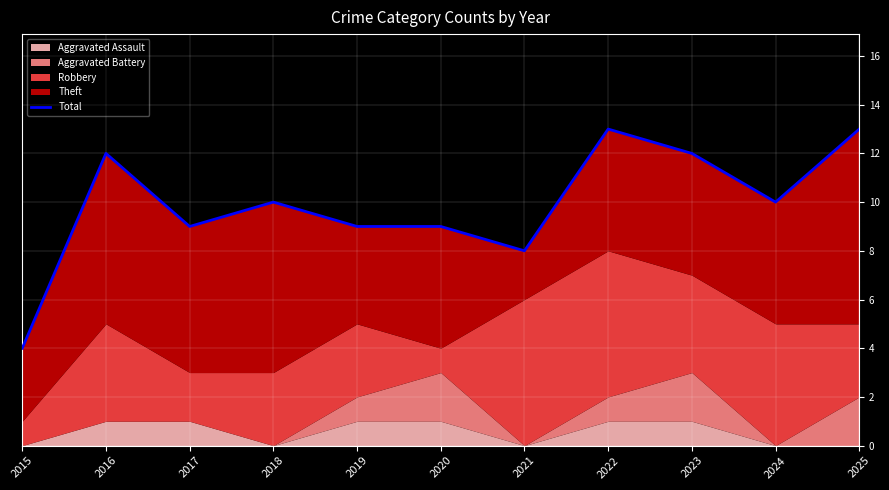

What is the value of the 6th point from the left?

9